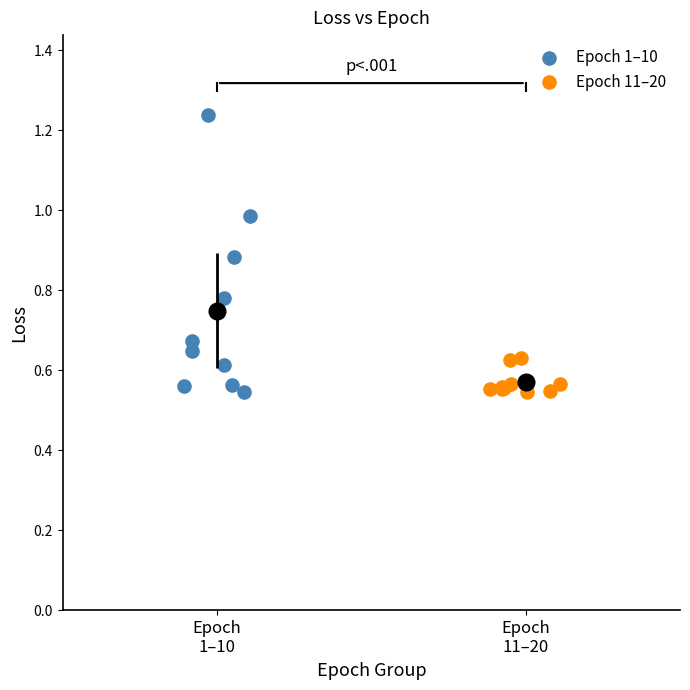

Which series reaches the maximum Y coordinate?

Epoch 1–10